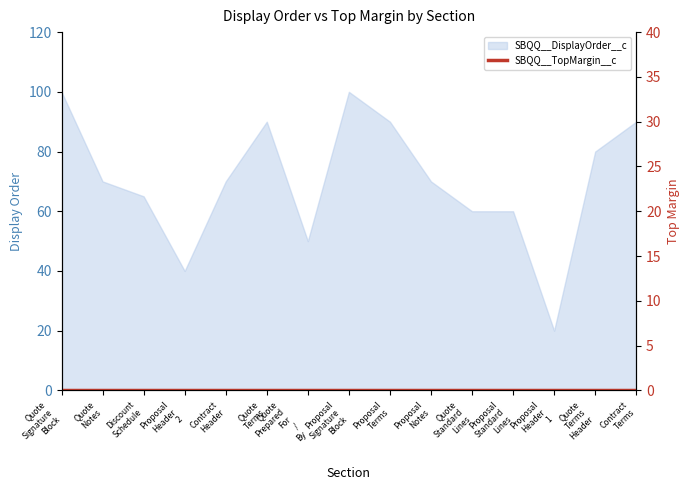

At which label is the value closest to 60?

Quote Standard Lines